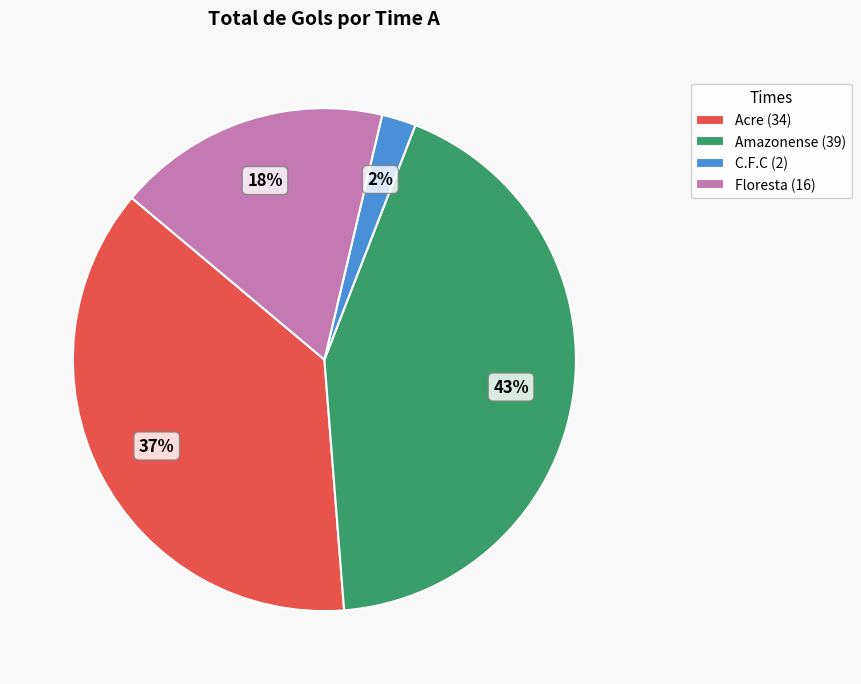

Is the sum of Floresta (16) and C.F.C (2) greater than half?

No